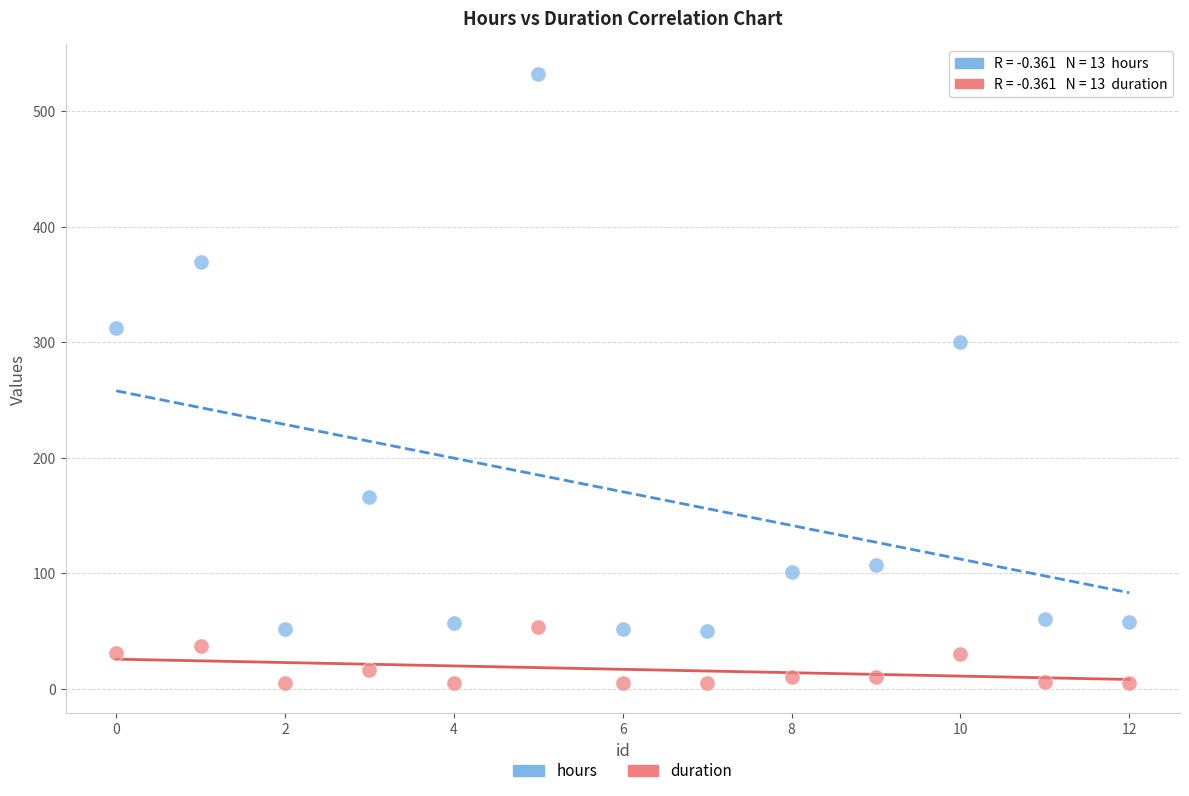

What are all the series names shown in the legend?

hours, duration